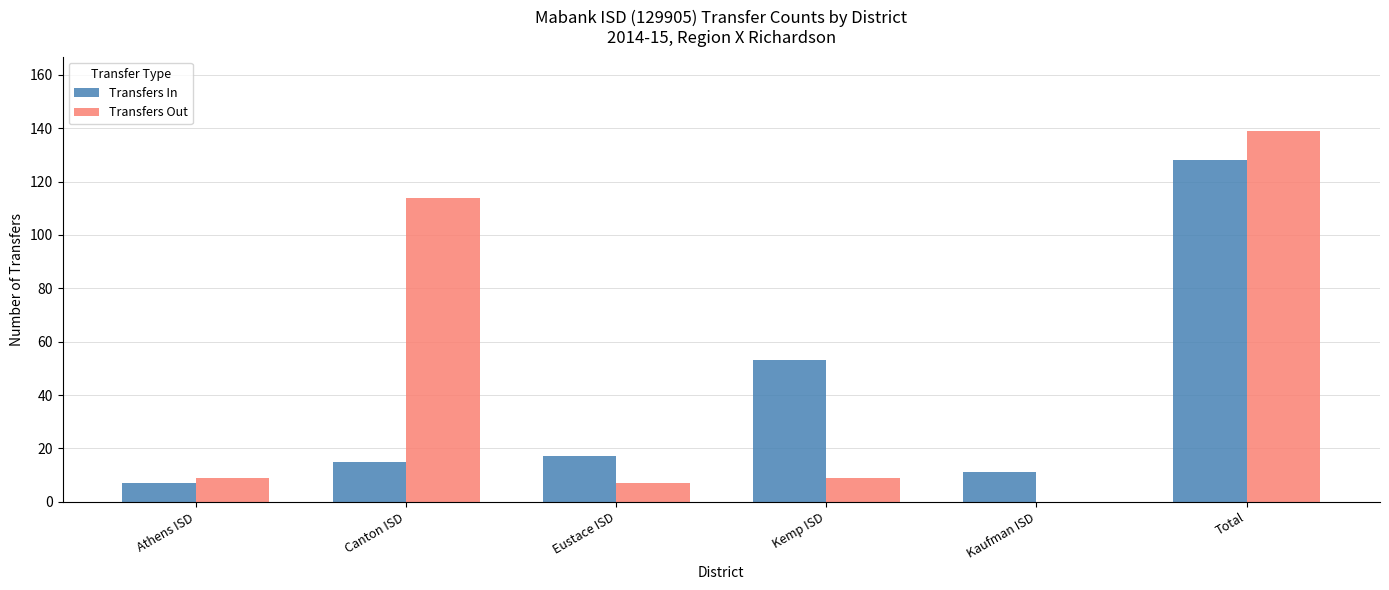

What is the sum of the Transfers Out values at Athens ISD and Canton ISD?

123